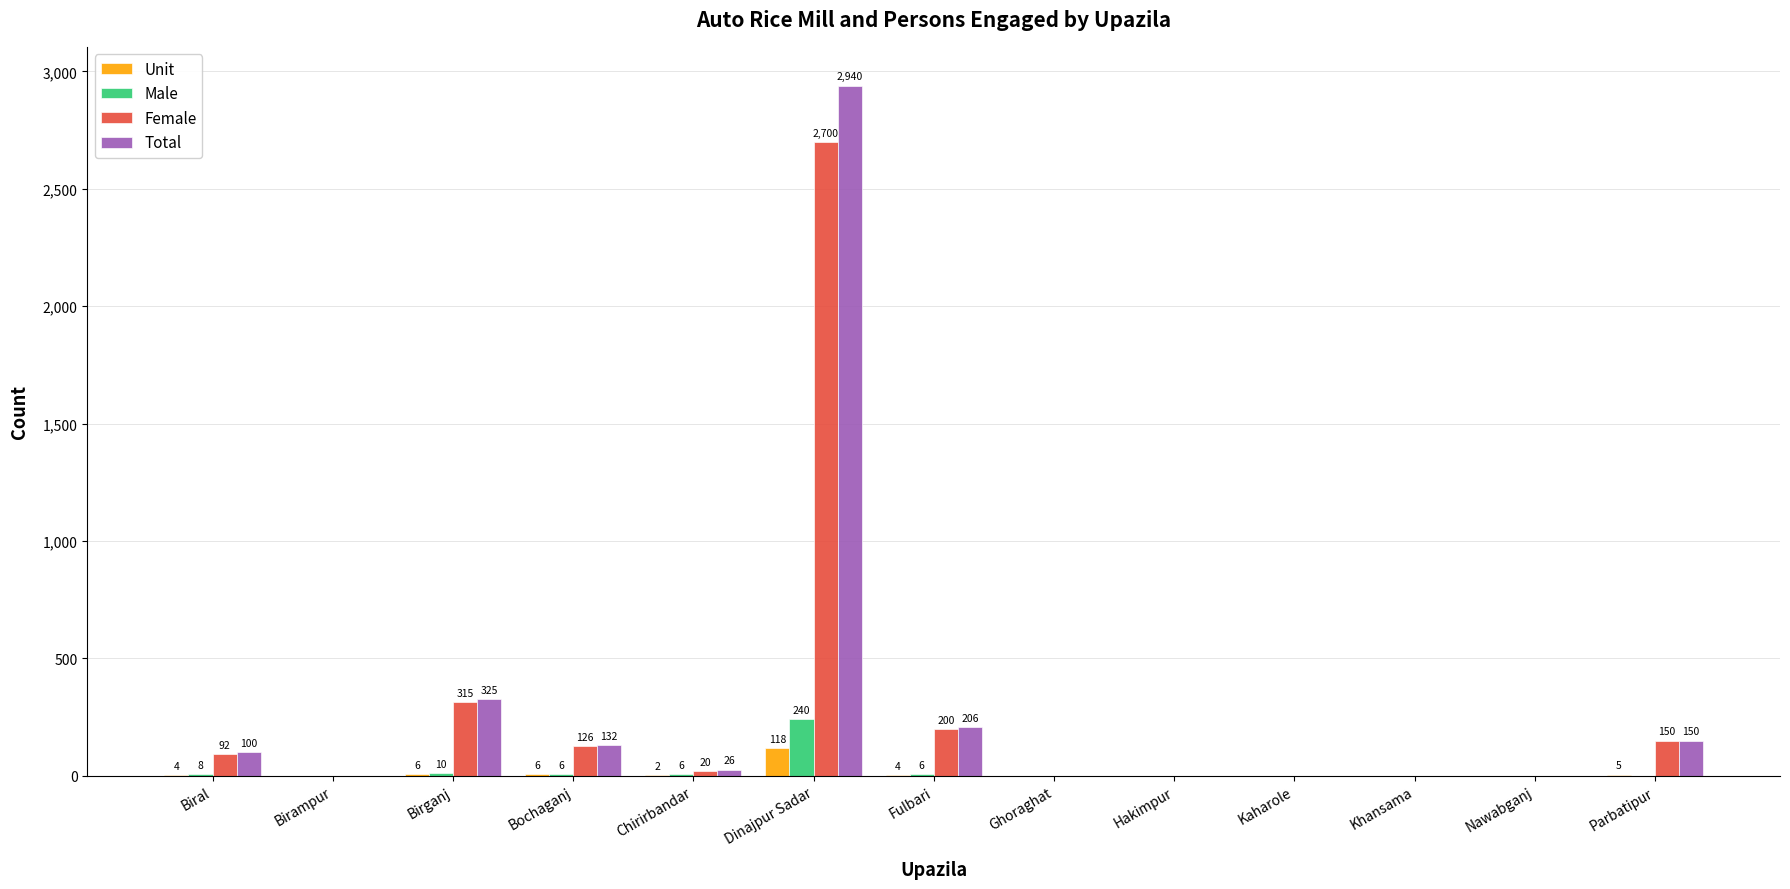

Which series has the widest spread of values?

Total